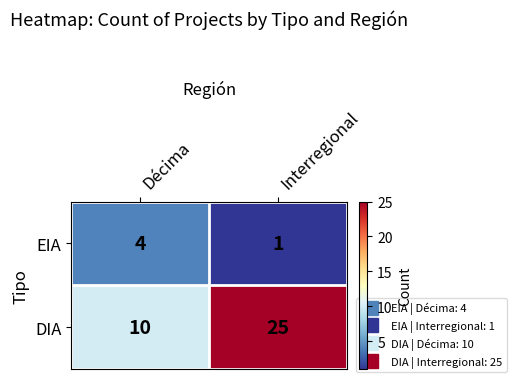

Which series changed the most between Décima and Interregional?

DIA